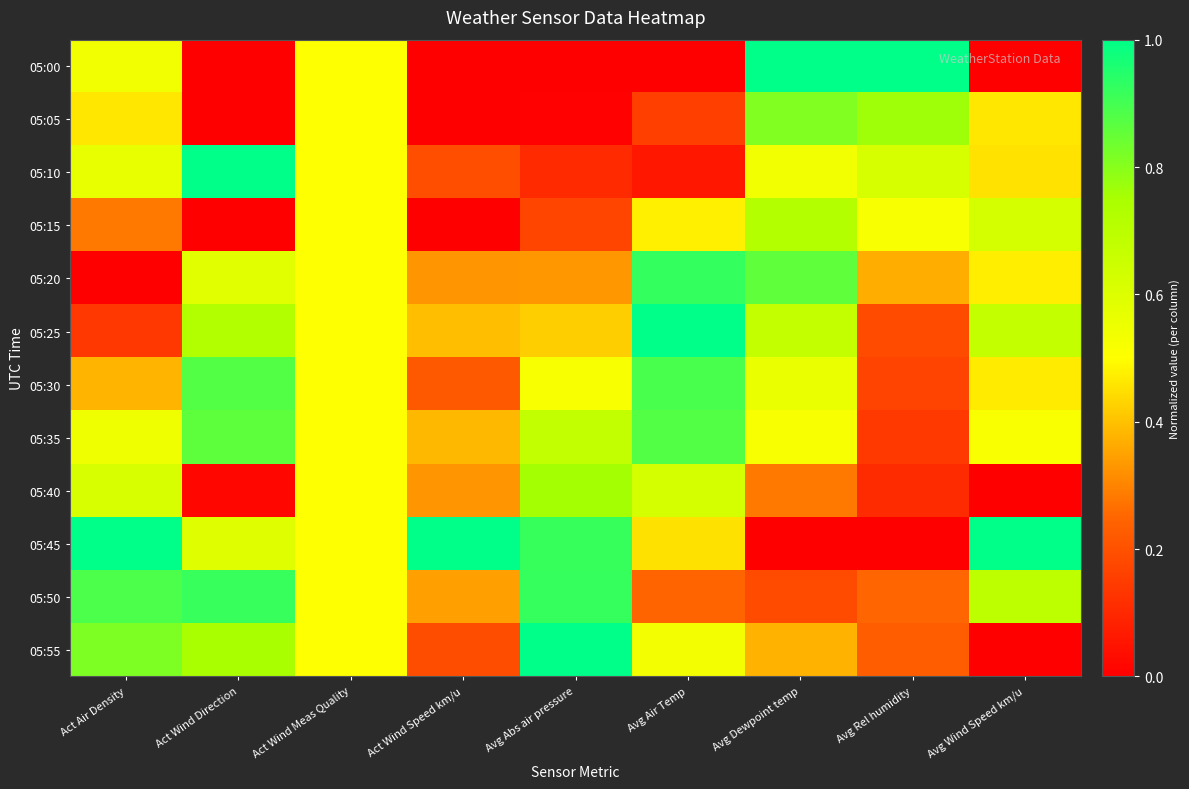

Rank the series by their maximum value, from lowest to highest.

05:15, 05:40, 05:05, 05:35, 05:30, 05:50, 05:20, 05:00, 05:10, 05:25, 05:45, 05:55